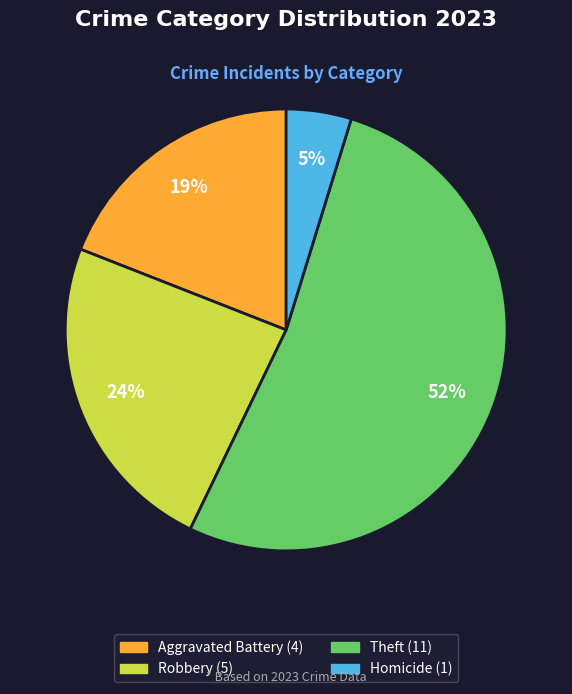

Does any single category account for the majority?

Yes